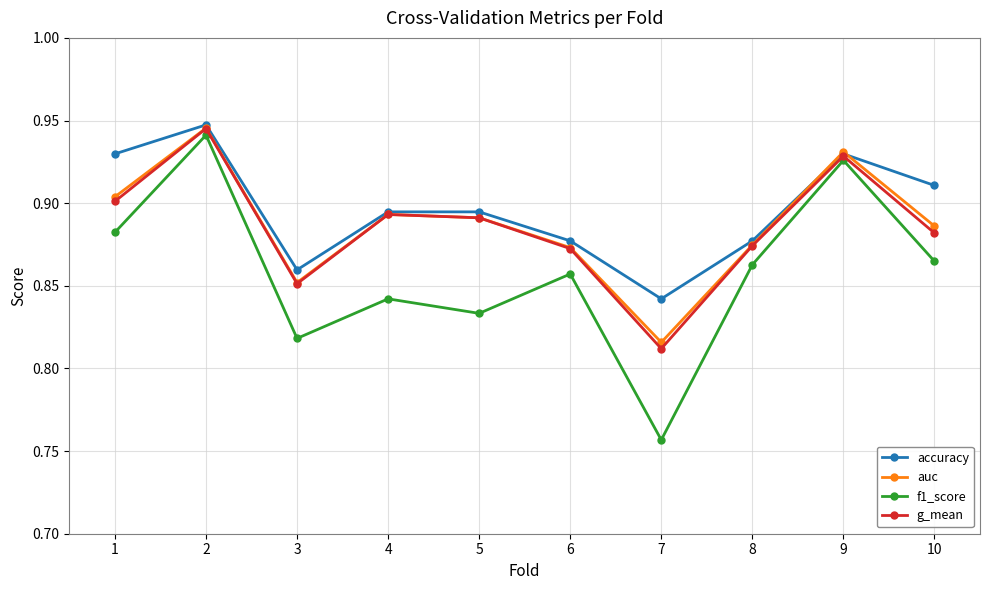

Rank the series at 7 from highest to lowest value.

accuracy, auc, g_mean, f1_score